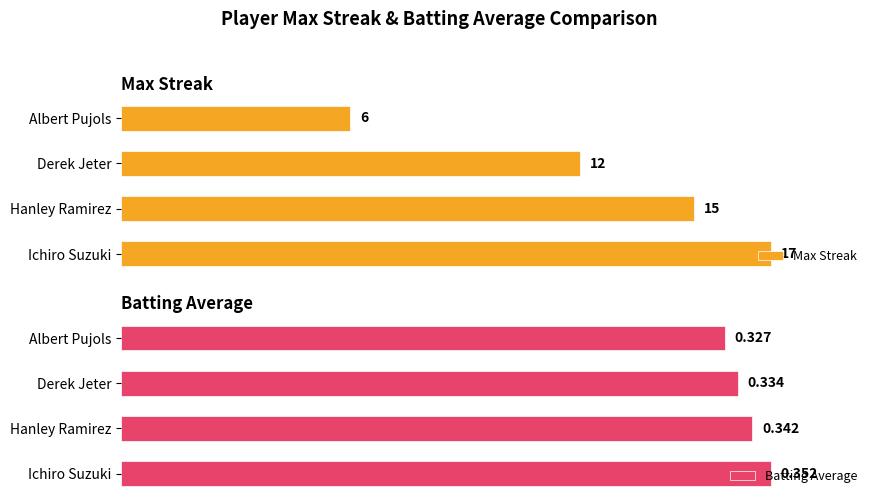

Rank the series by their maximum value, from highest to lowest.

Max Streak, Batting Average